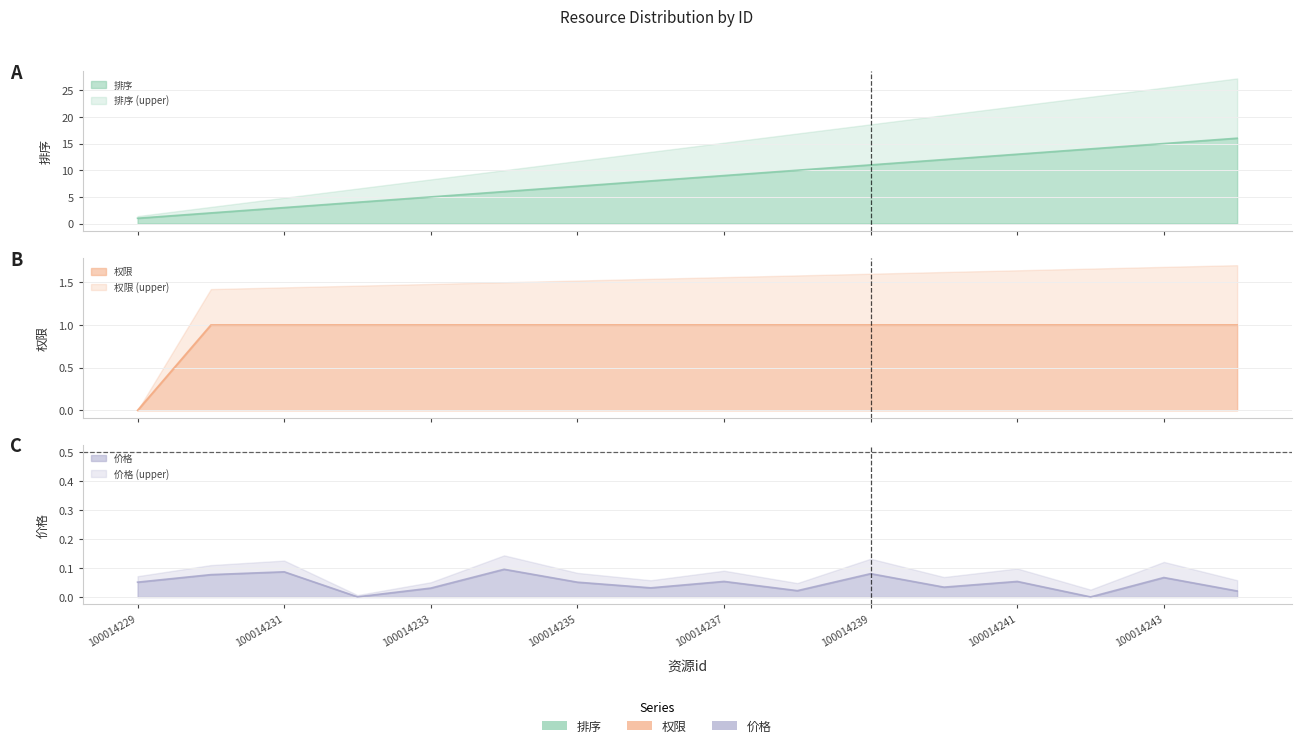

Is it true that 排序 equals 7 at 100014244?

False